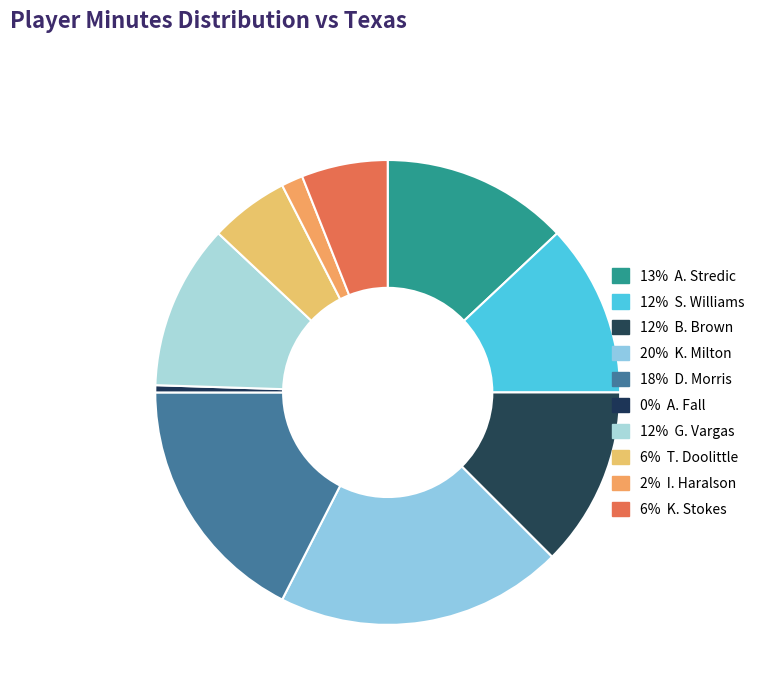

How many segments does this pie chart have?

10